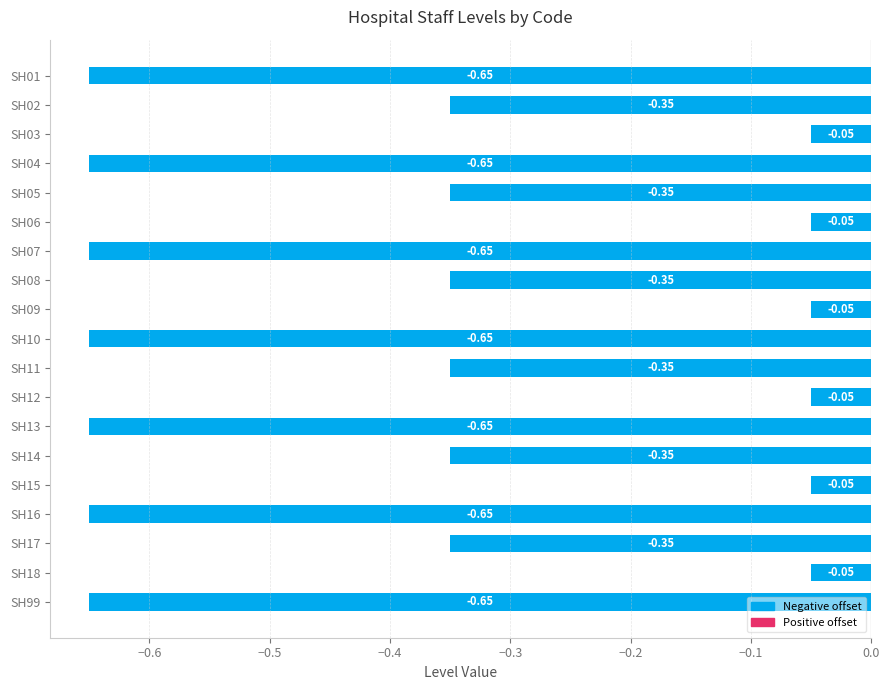

What is the difference between the maximum and minimum values?

0.6